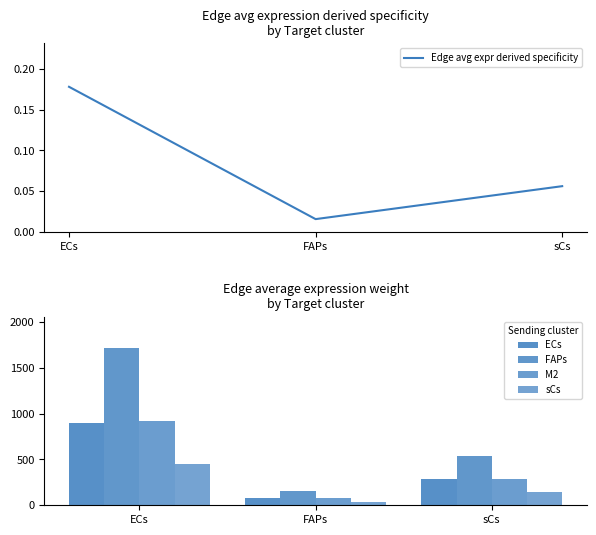

Reading left to right, transcribe all the data shown in this chart.

Edge avg expr derived specificity: 0.2	0.0	0.1
ECs: 899.4	79.0	283.2
FAPs: 1714.5	150.5	539.9
M2: 918.7	80.7	289.3
sCs: 447.9	39.3	141.0